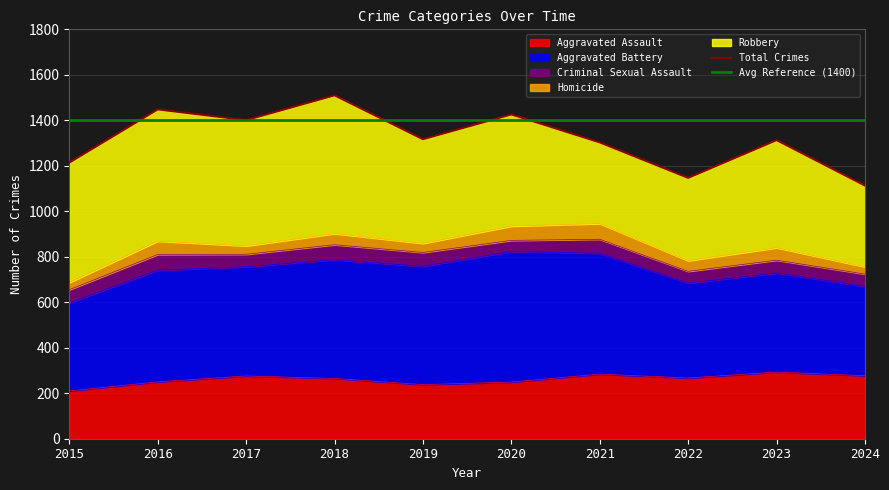

Rank the categories by Total Crimes value from lowest to highest.

2024, 2022, 2015, 2021, 2023, 2019, 2017, 2020, 2016, 2018